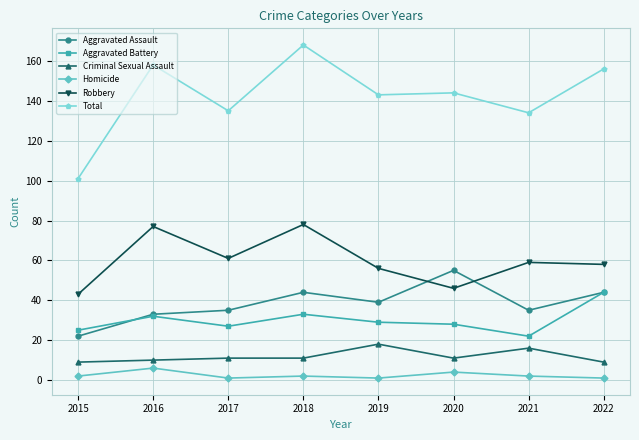

At which category does Aggravated Assault reach its first local valley?

2019